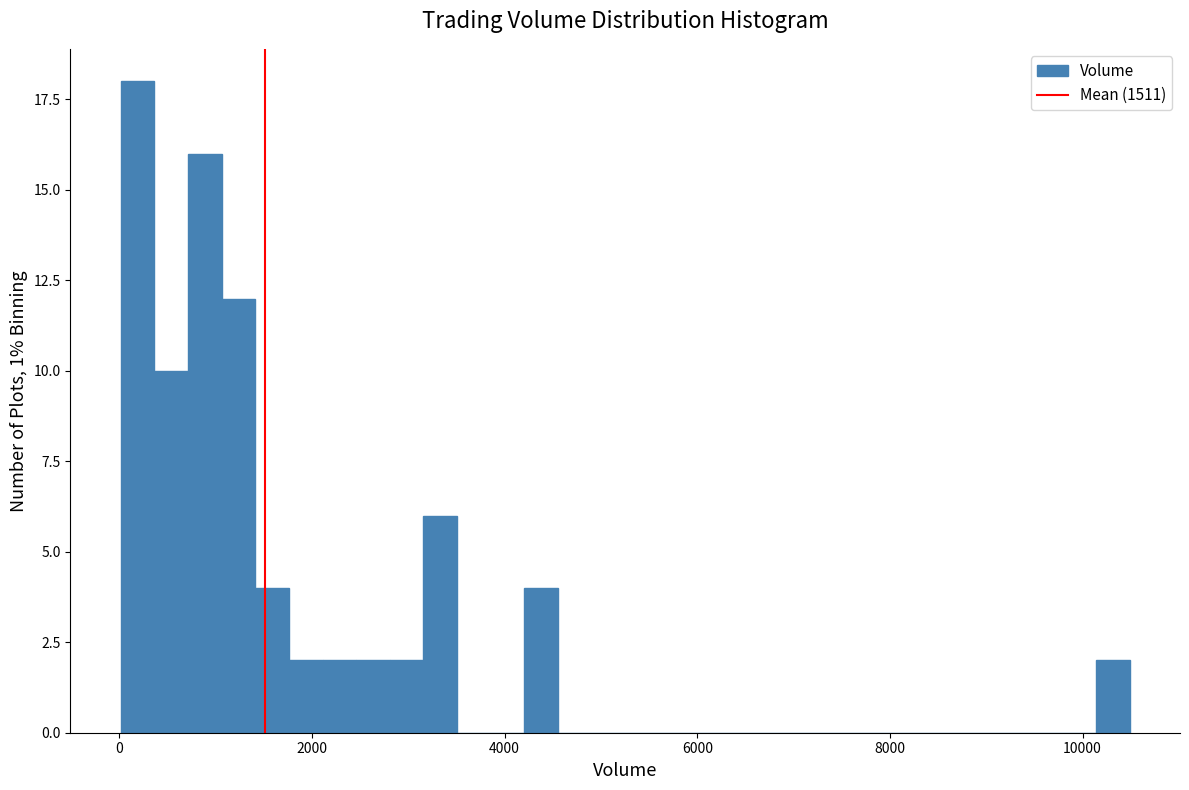

Around what value on the x-axis is the tallest bar? Give the approximate position of its centre, as read against the axis.

200